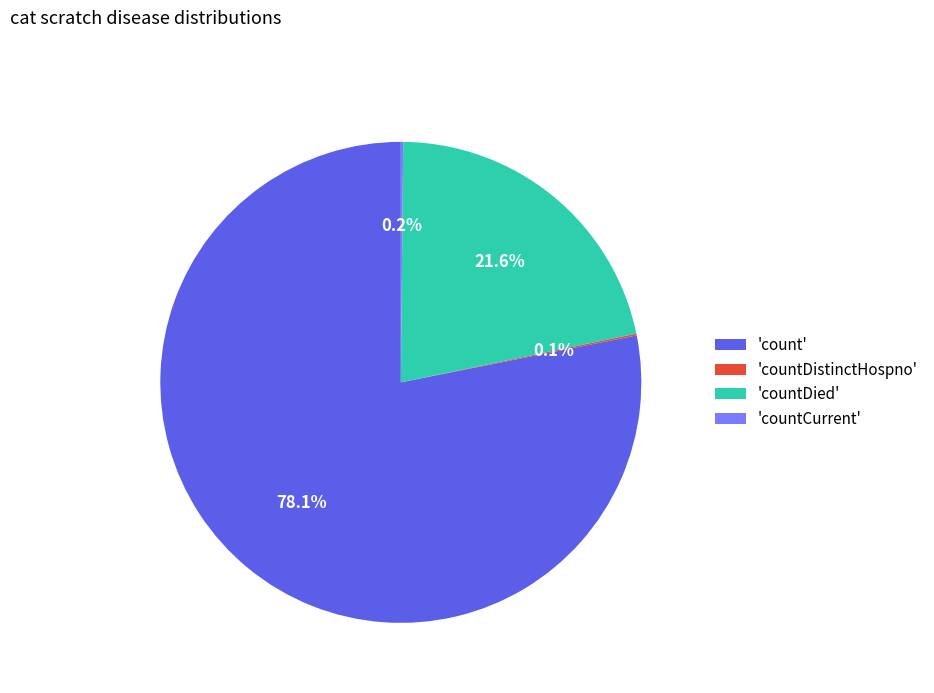

Which category has the biggest portion of the pie?

'count'